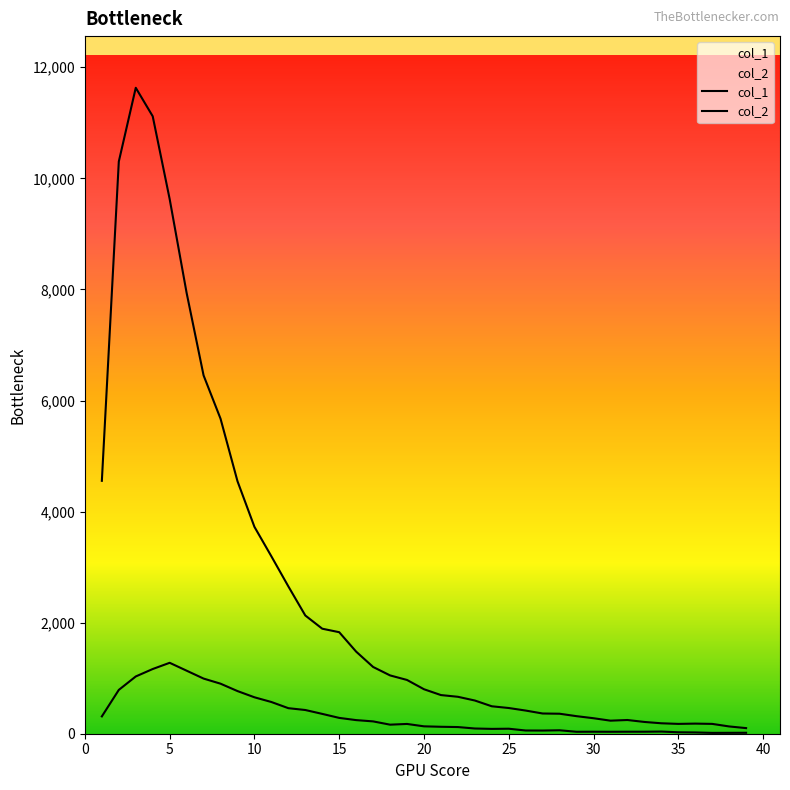

True or false: col_2 and col_1 intersect in this chart.

False